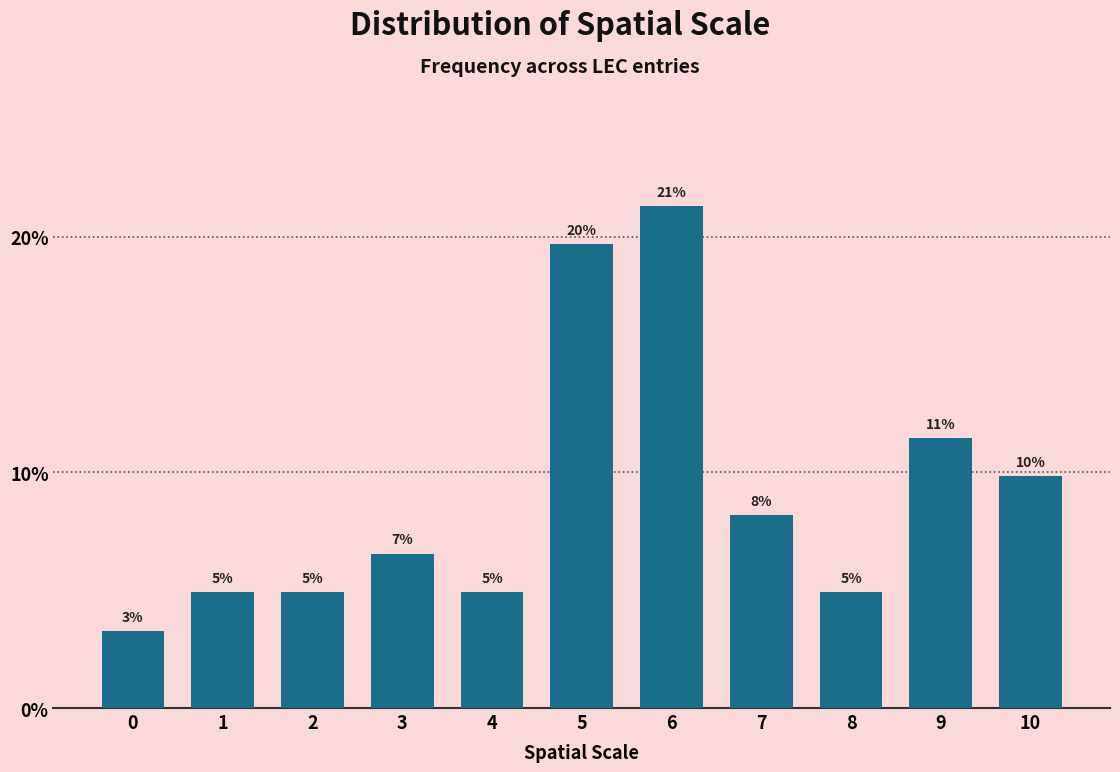

How many bars are there in total?

11